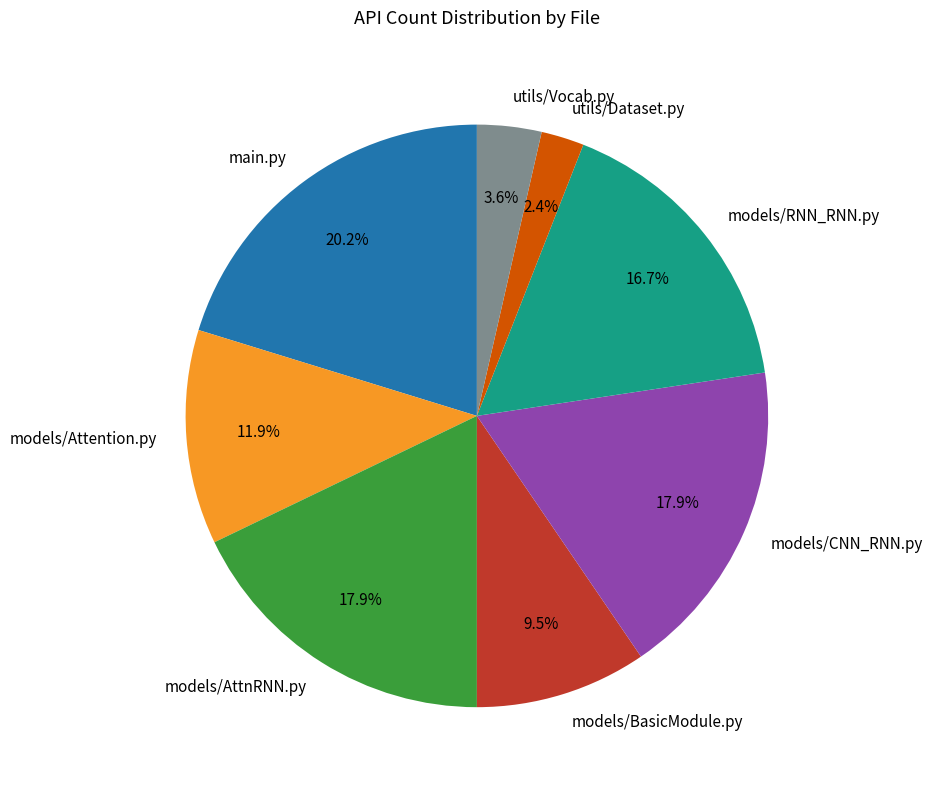

To the nearest percent, what is the combined percentage of models/RNN_RNN.py and utils/Dataset.py?

19%